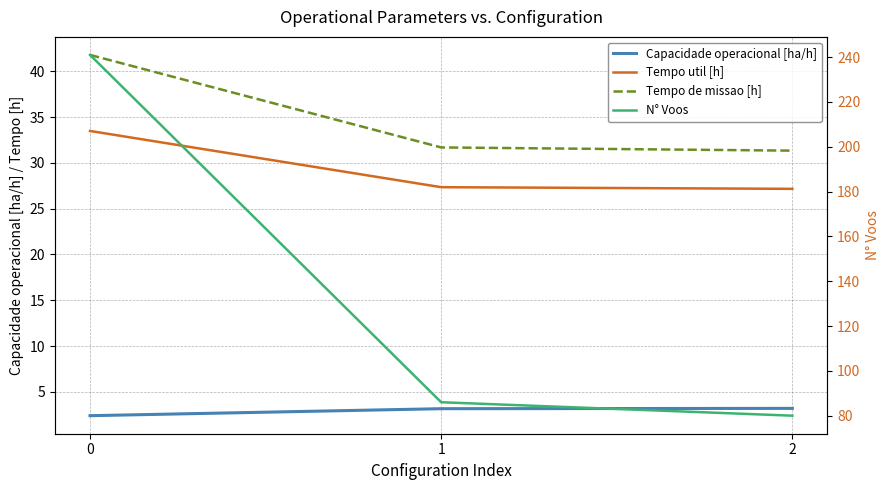

What are all the series names shown in the legend?

Capacidade operacional [ha/h], Tempo util [h], Tempo de missao [h], N° Voos